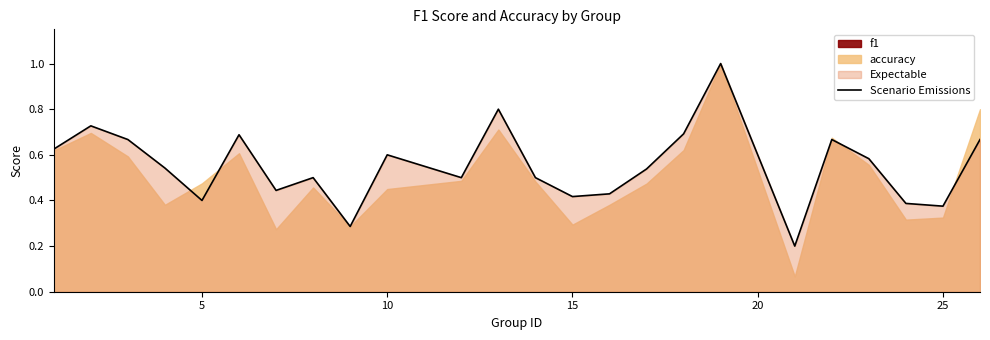

How many lines are shown in the chart?

1